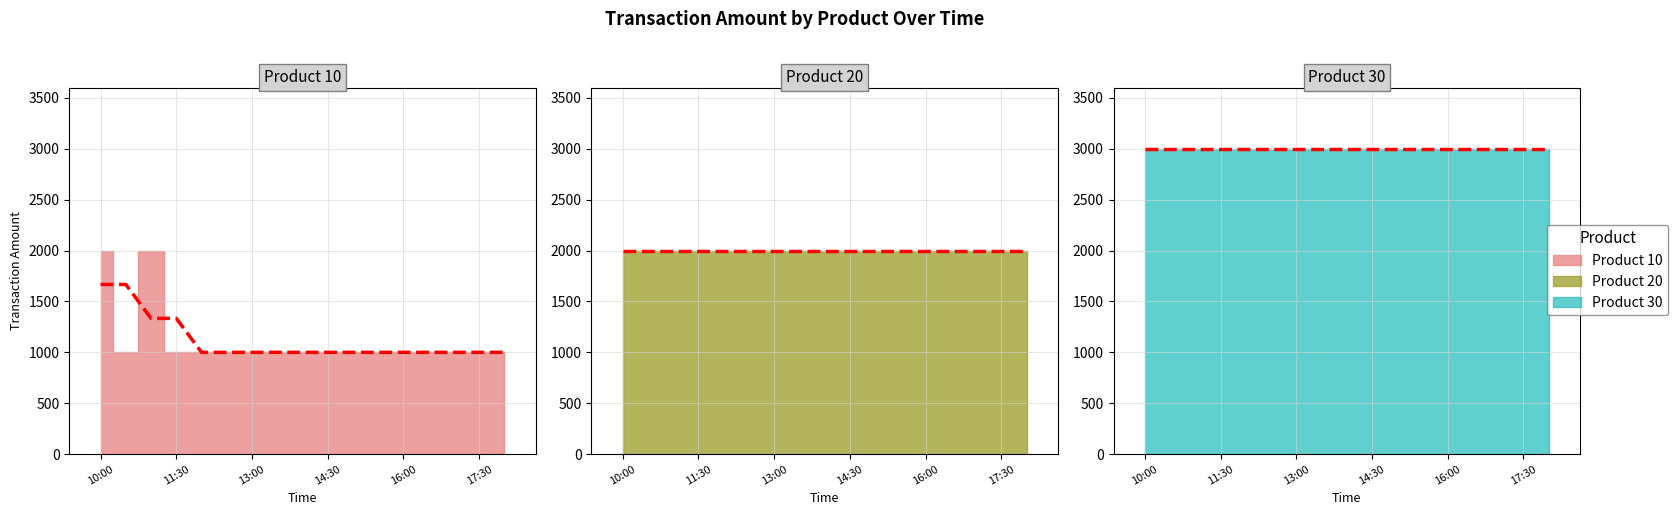

What is the greatest value displayed?

3000